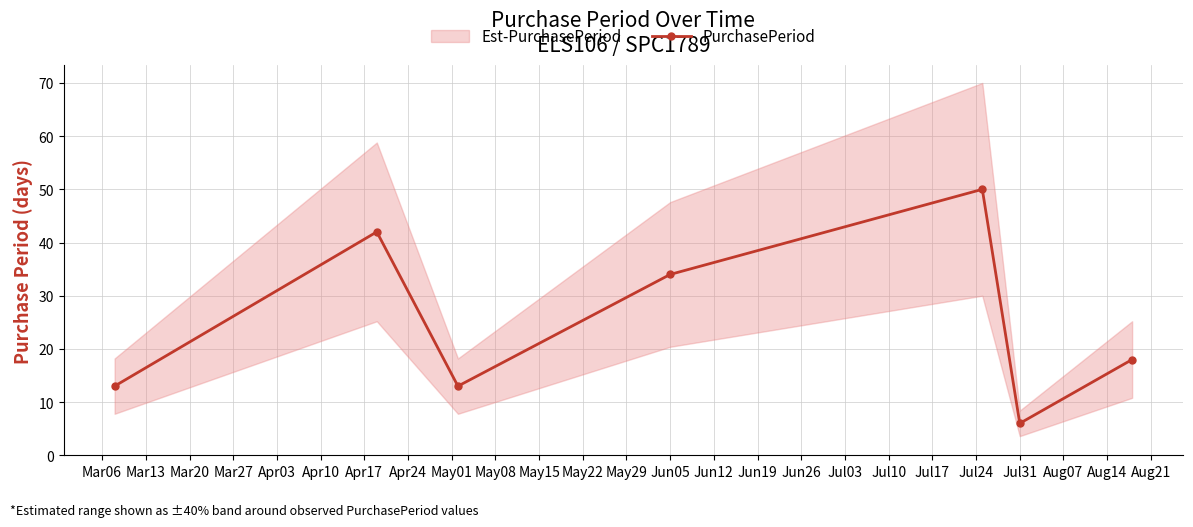

In PurchasePeriod, how many points are lower than both neighbors (excluding endpoints)?

2